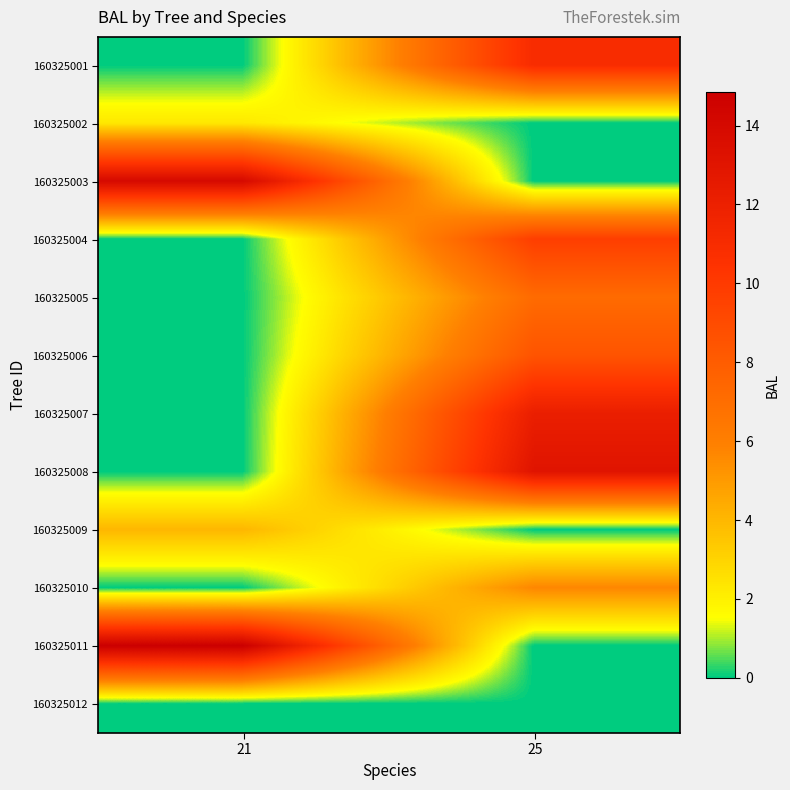

What is the difference between the highest and lowest values at 21?

14.8